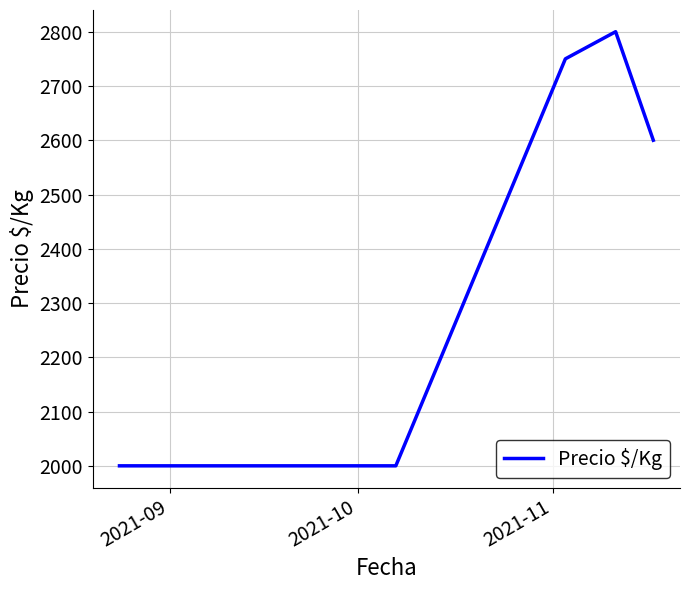

Reading right to left, what are all the values shown in this chart?

2600	2800	2750	2000	2000	2000	2000	2000	2000